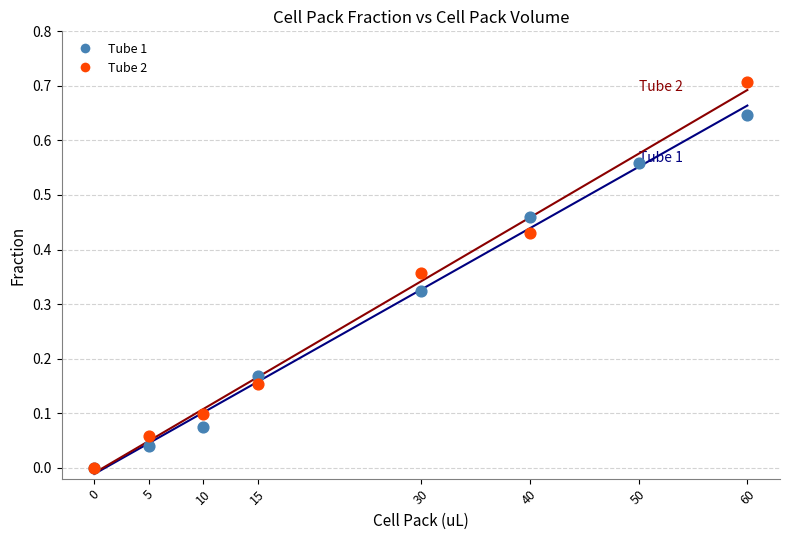

Which series has the widest spread of Y values?

Tube 2